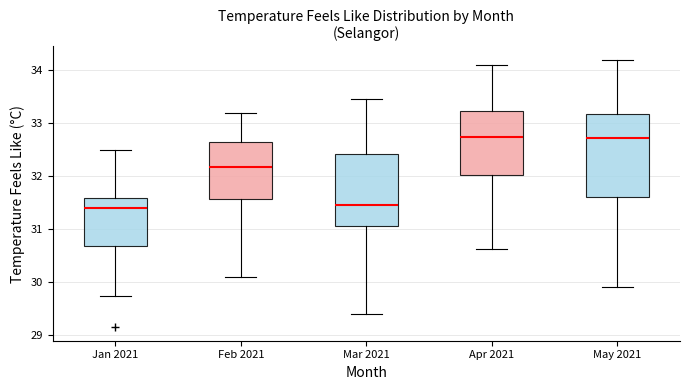

Which box is the tallest, from its lower edge to its upper edge?

May 2021